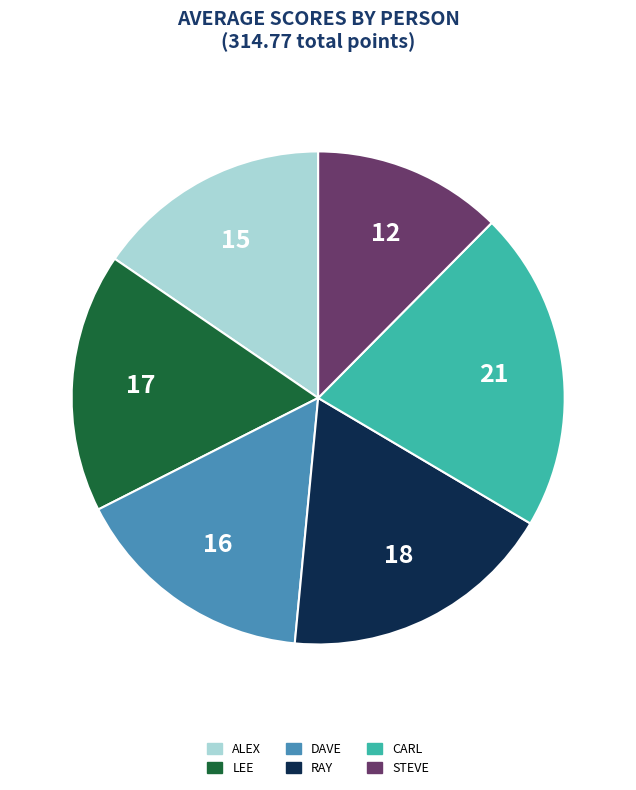

Does any single category account for the majority?

No